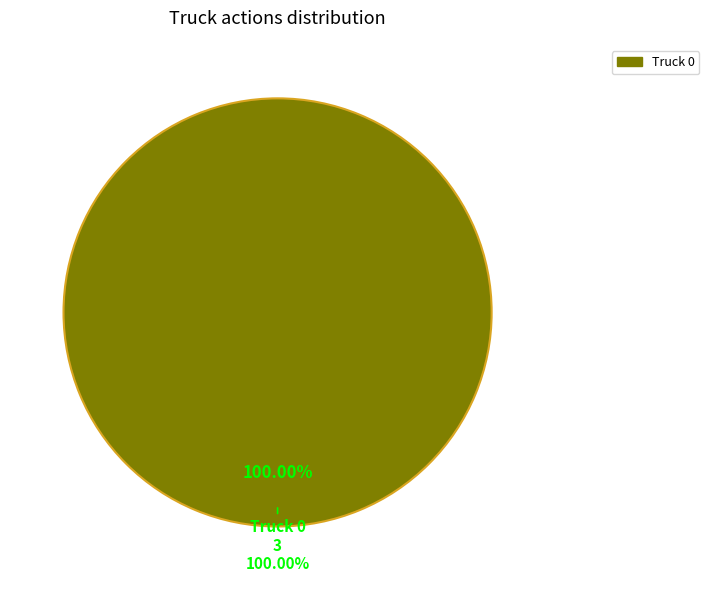

What is the largest slice in the pie chart?

Truck 0